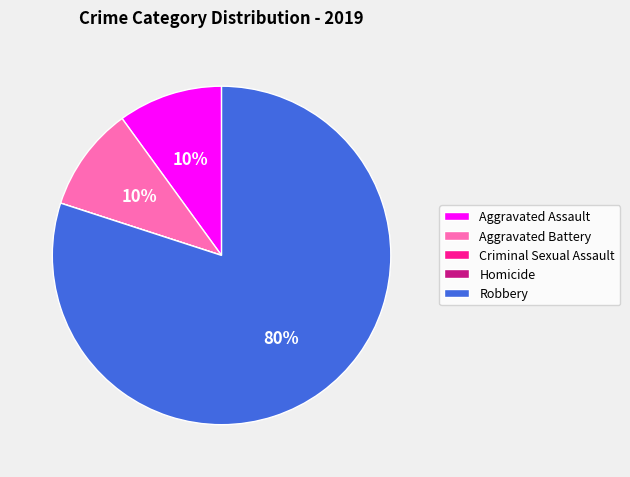

What is the majority slice?

Robbery